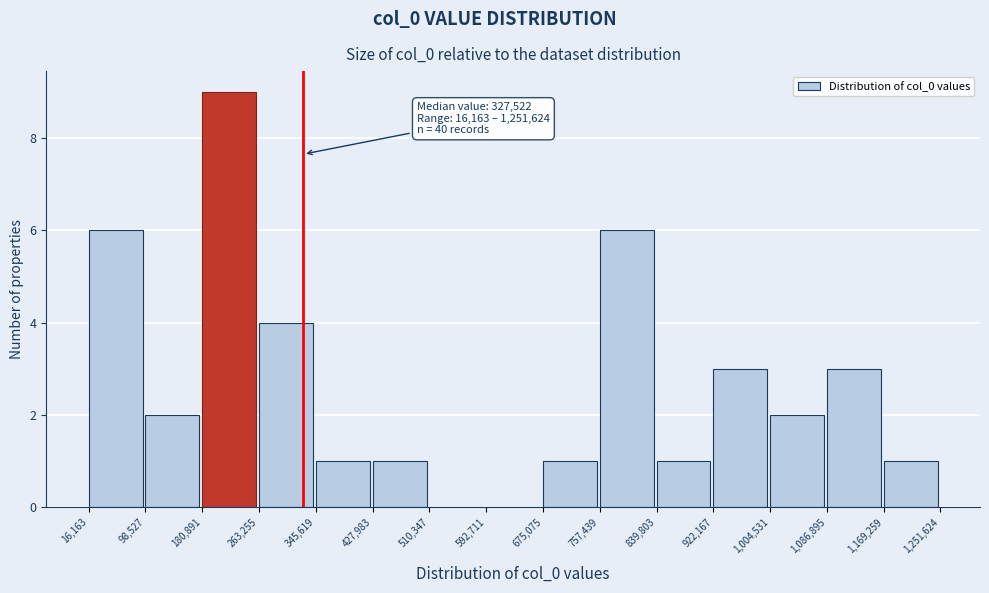

Which range on the x-axis has the tallest bar?

180,891 to 263,255